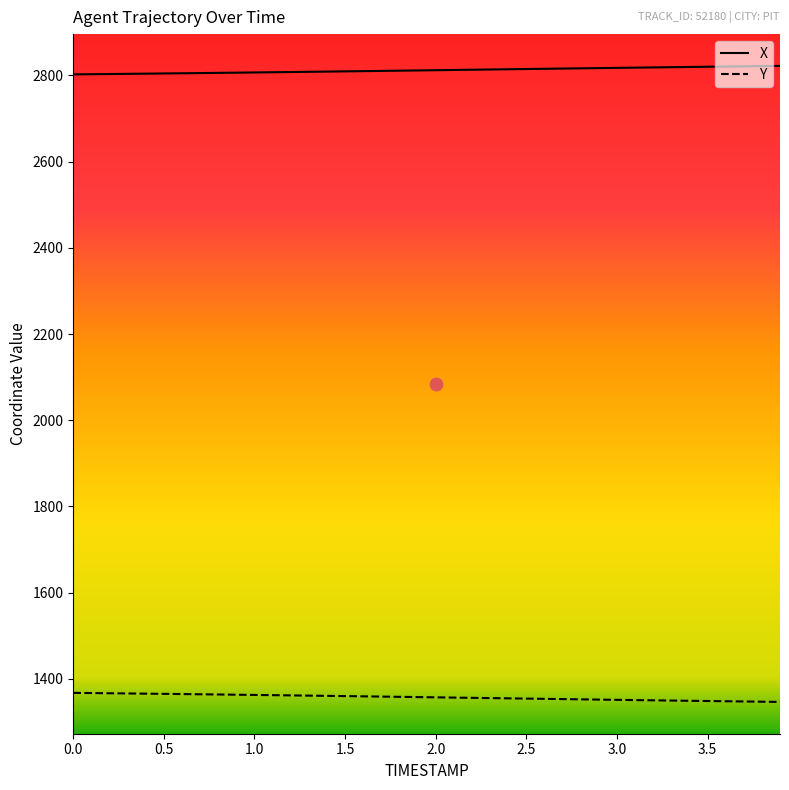

Which series has the widest spread of Y values?

Y